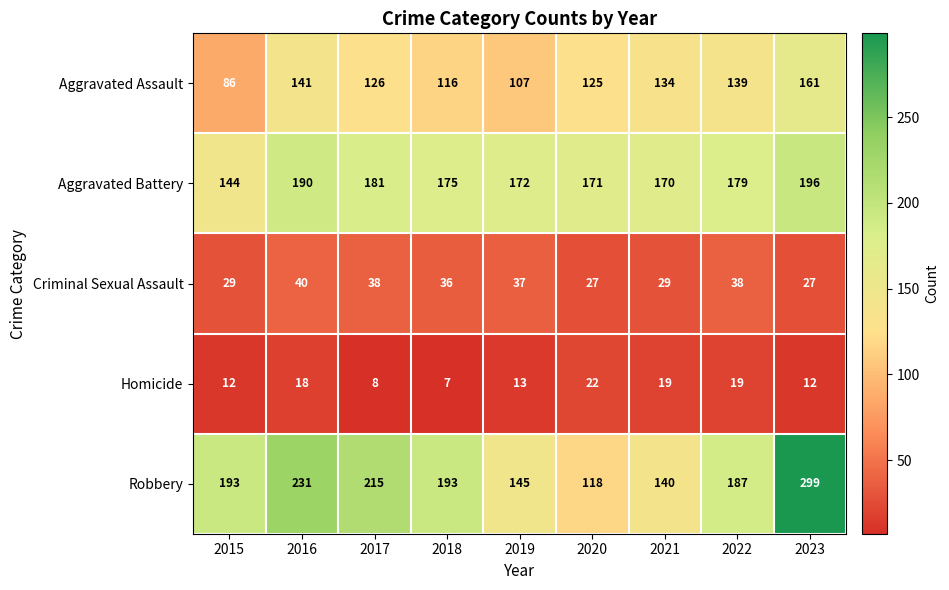

Between 2021 and 2023, which series saw the biggest shift?

Robbery